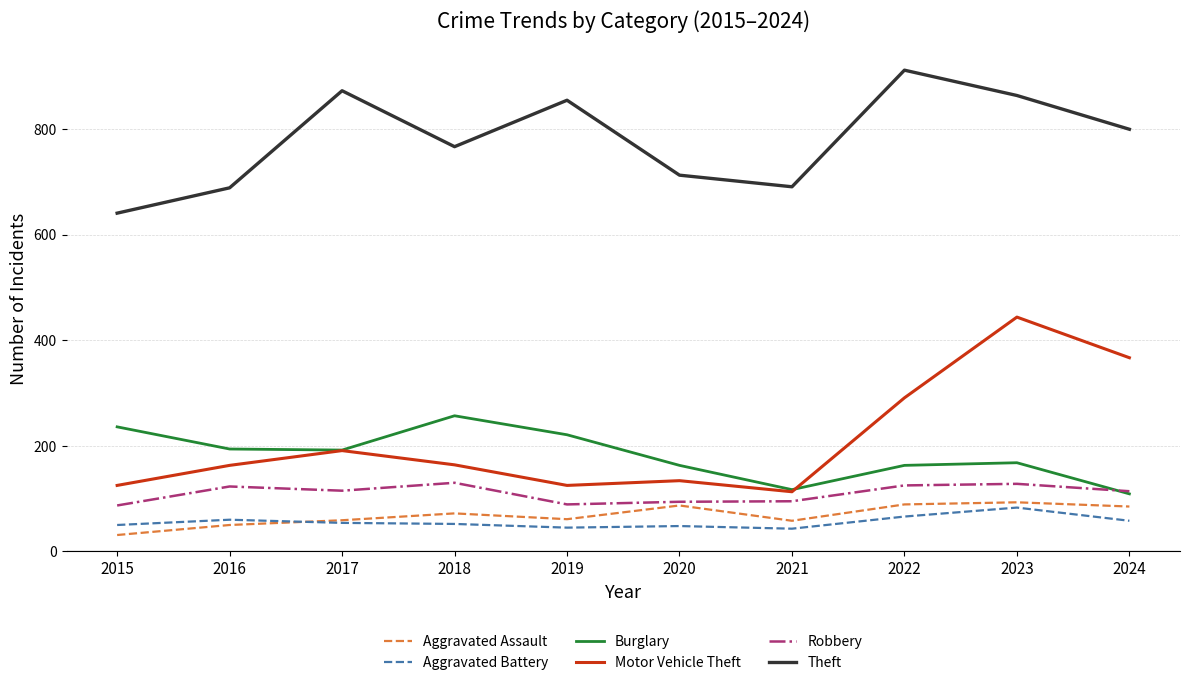

What is the maximum value shown in the chart?

912